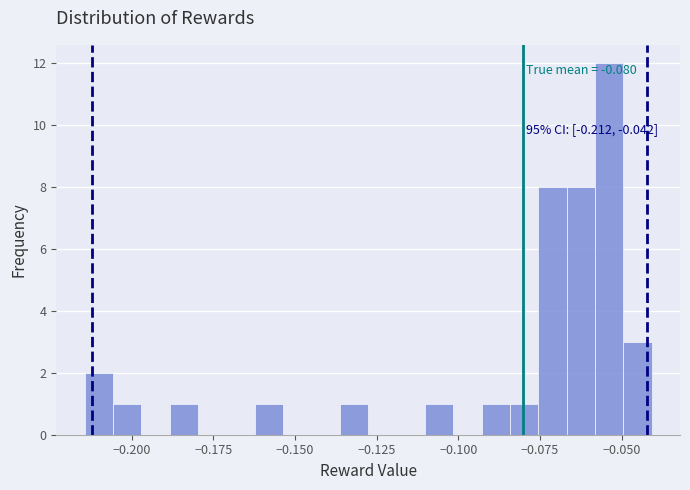

Around what value on the x-axis is the tallest bar? Give the approximate position of its centre, as read against the axis.

-0.055